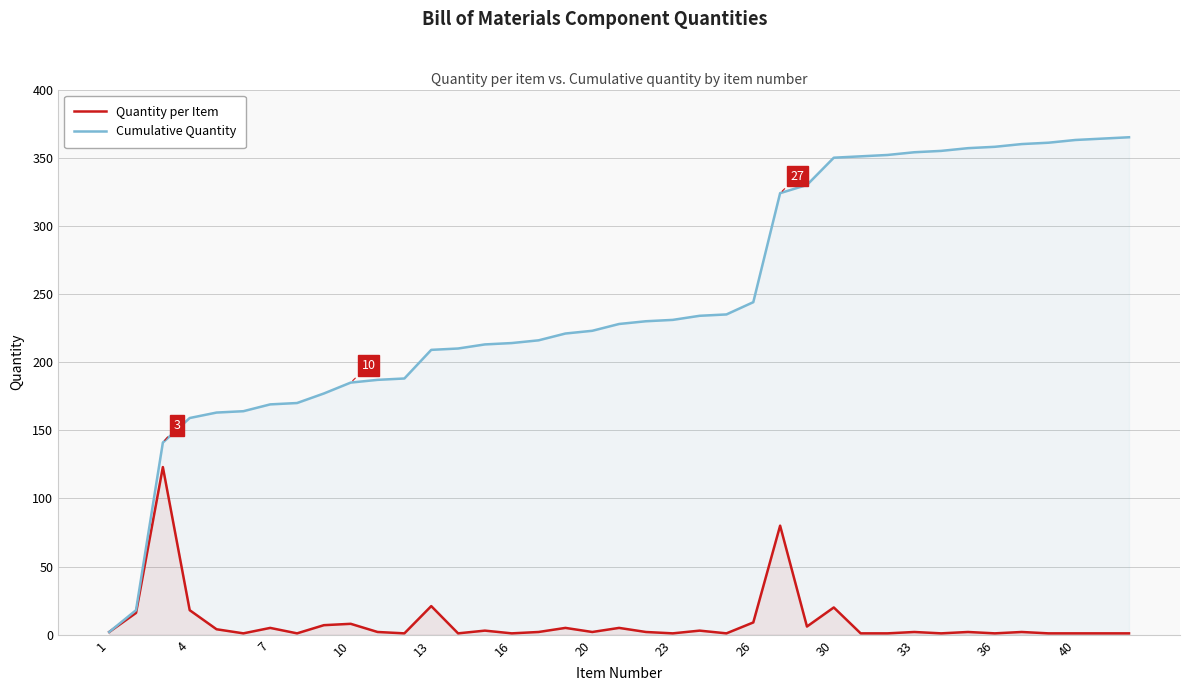

How many interior local peaks does the Quantity per Item series have?

13